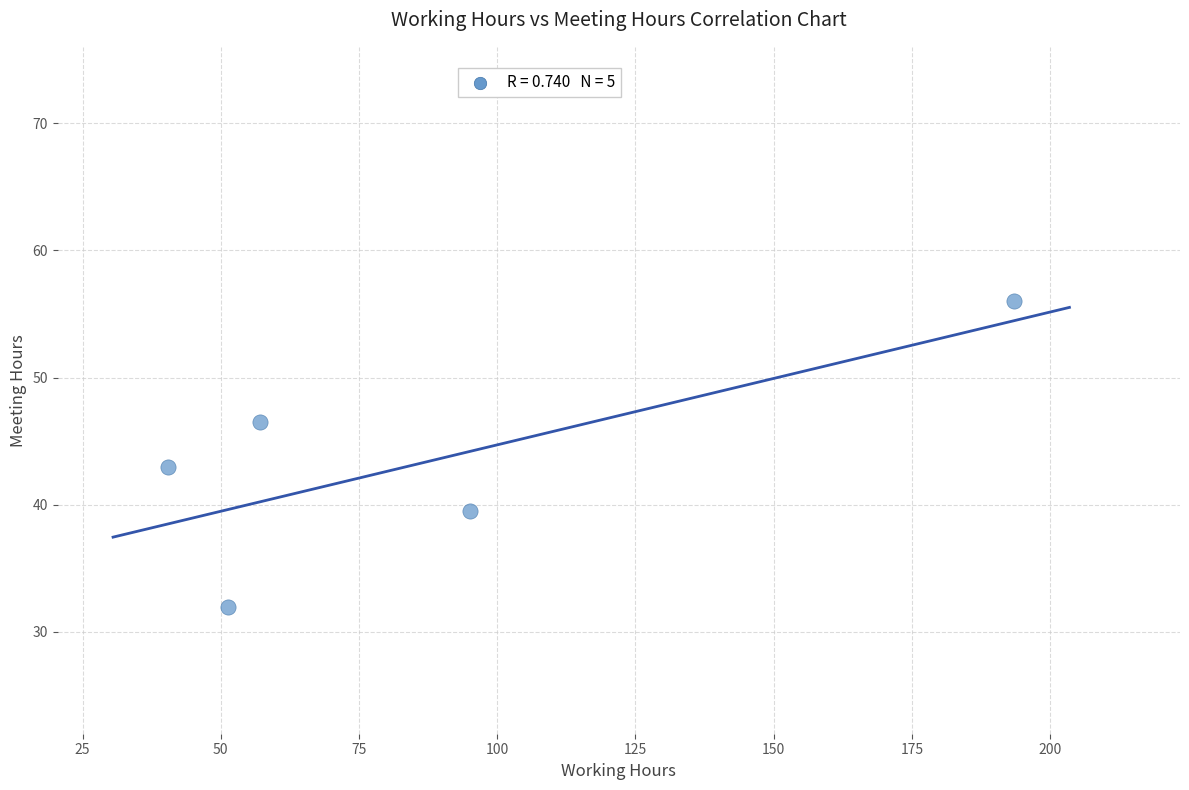

What Y value in the scatter plot is closest to 44?

43.0